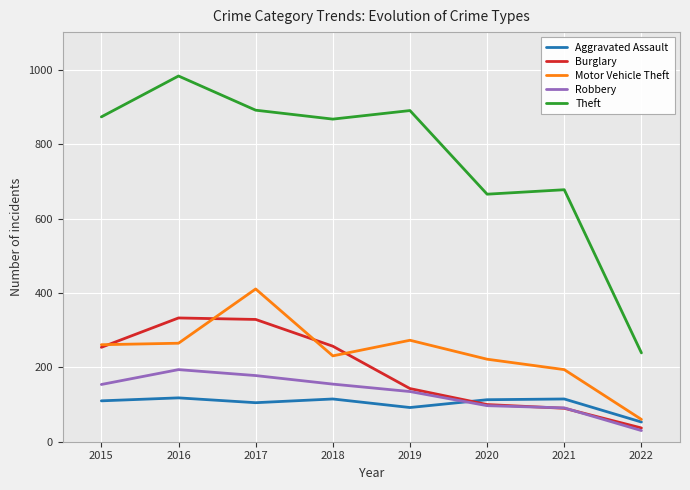

Does the chart have visible grid lines?

Yes